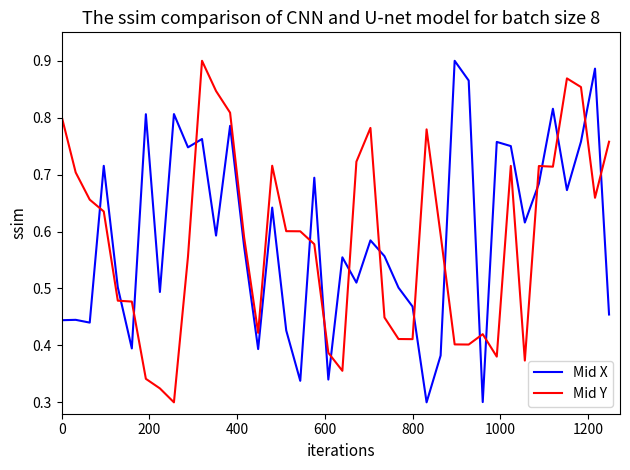

How many intersections are there between Mid X and Mid Y?

18